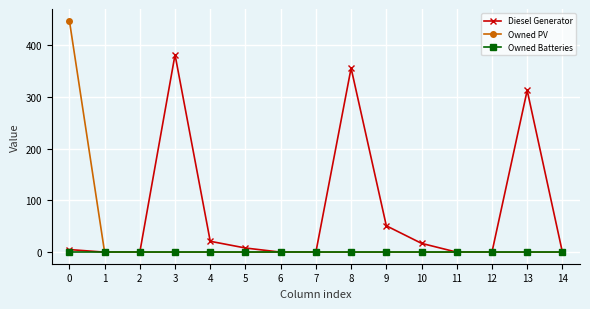

What are all the series names shown in the legend?

Diesel Generator, Owned PV, Owned Batteries